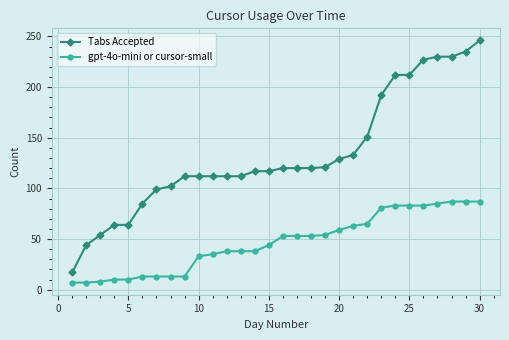

How many series are shown in this chart?

2